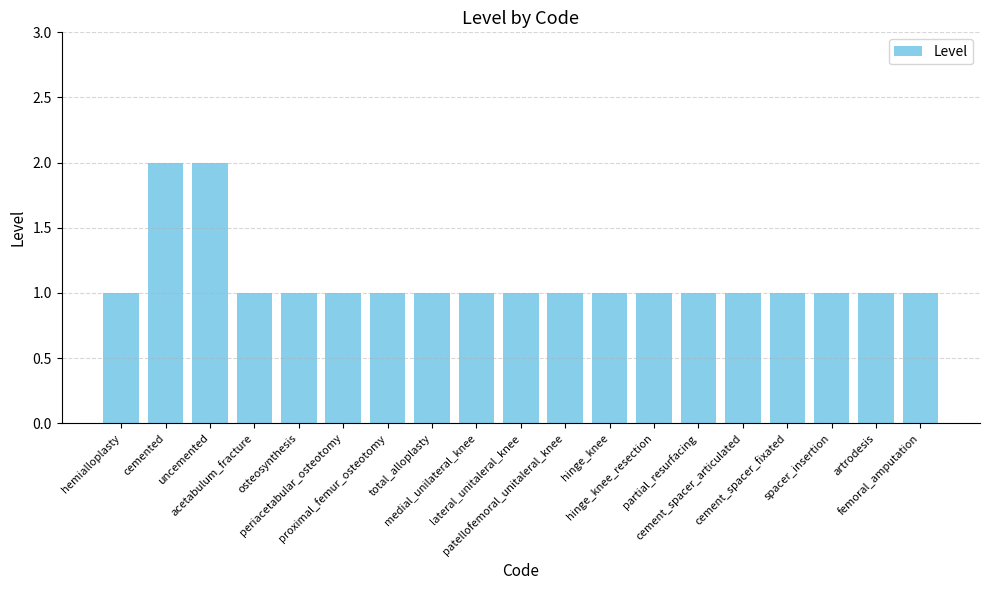

What is the change in value from hemialloplasty to uncemented?

+1